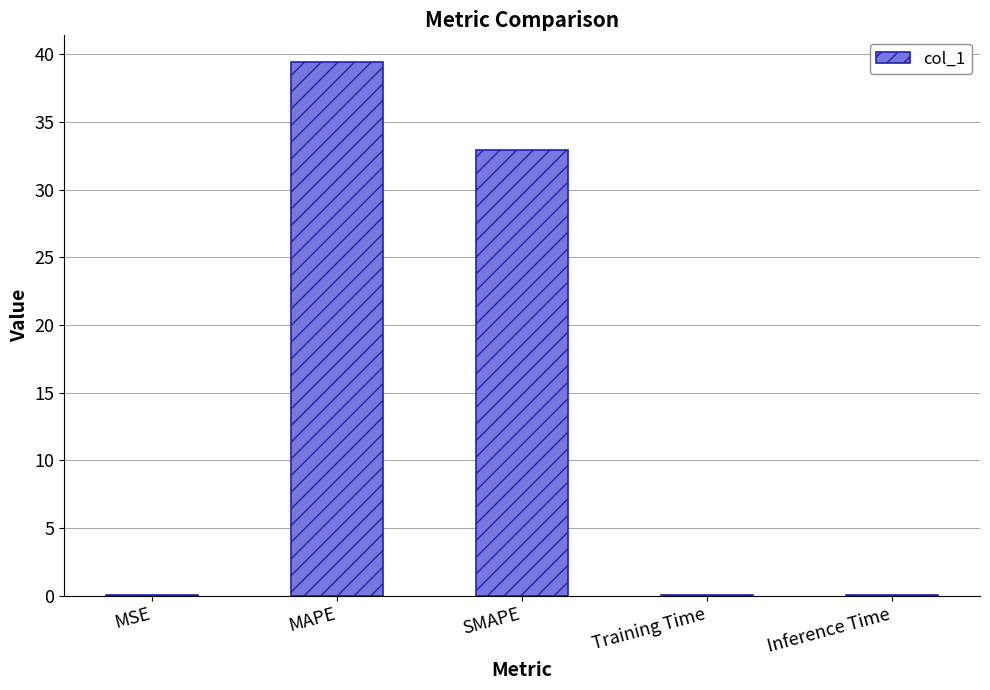

At which category does the chart reach its peak across all series?

MAPE